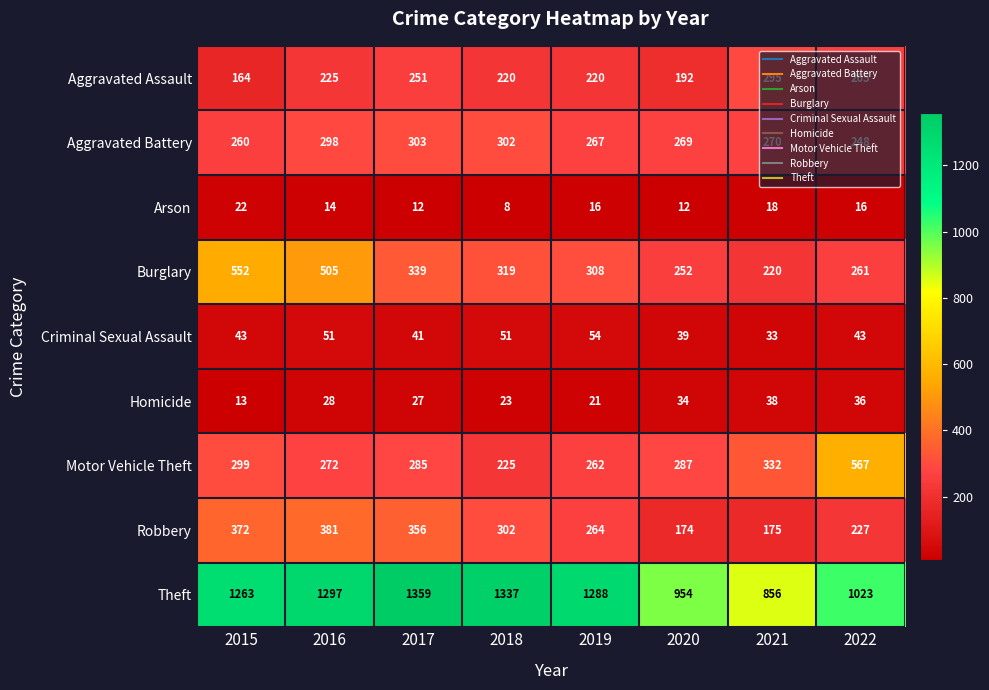

Which series has the largest range (max minus min)?

Theft